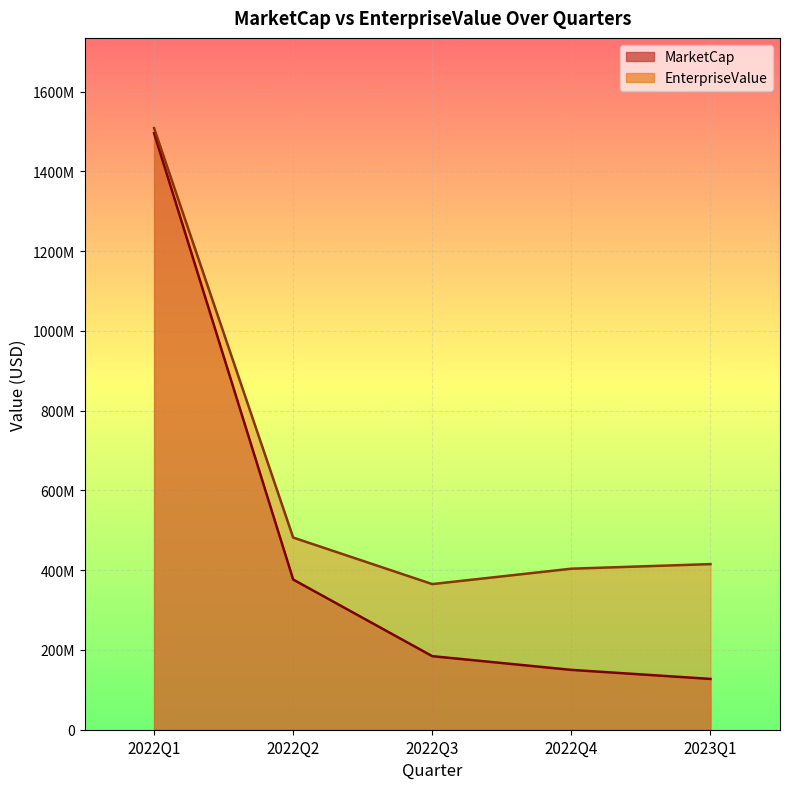

What is the total value across all series at 2022Q3?

549596426.4